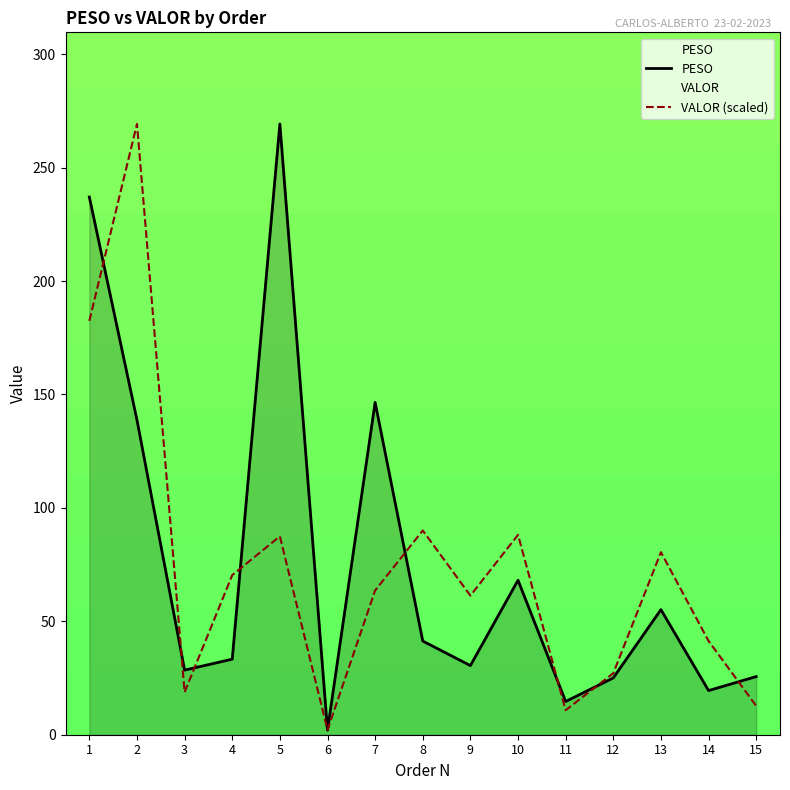

Which label corresponds to the largest value in the chart?

5